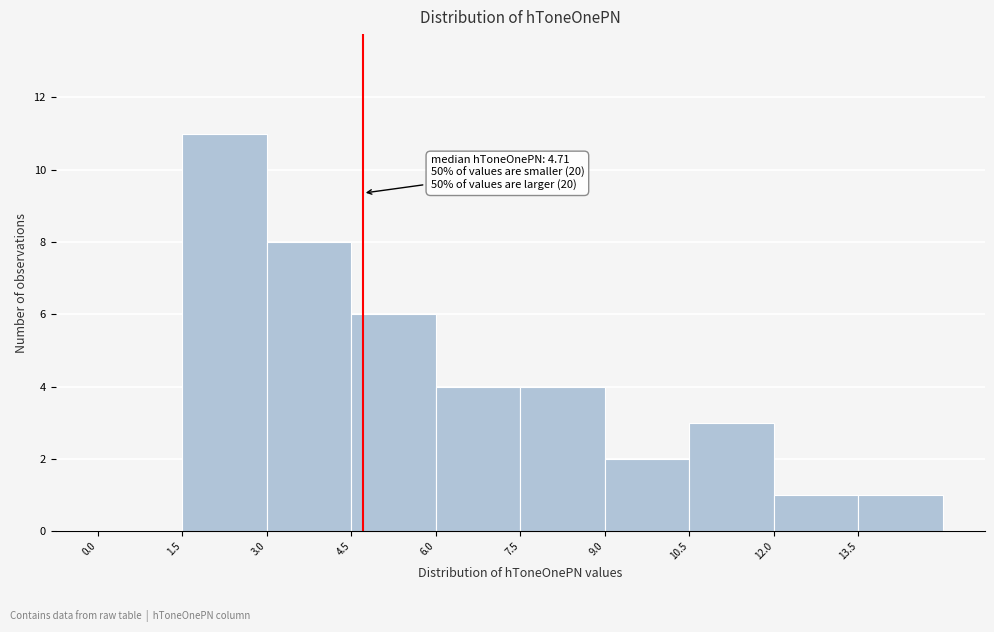

Over which range of the x-axis is the bar tallest?

1.5 to 3.0